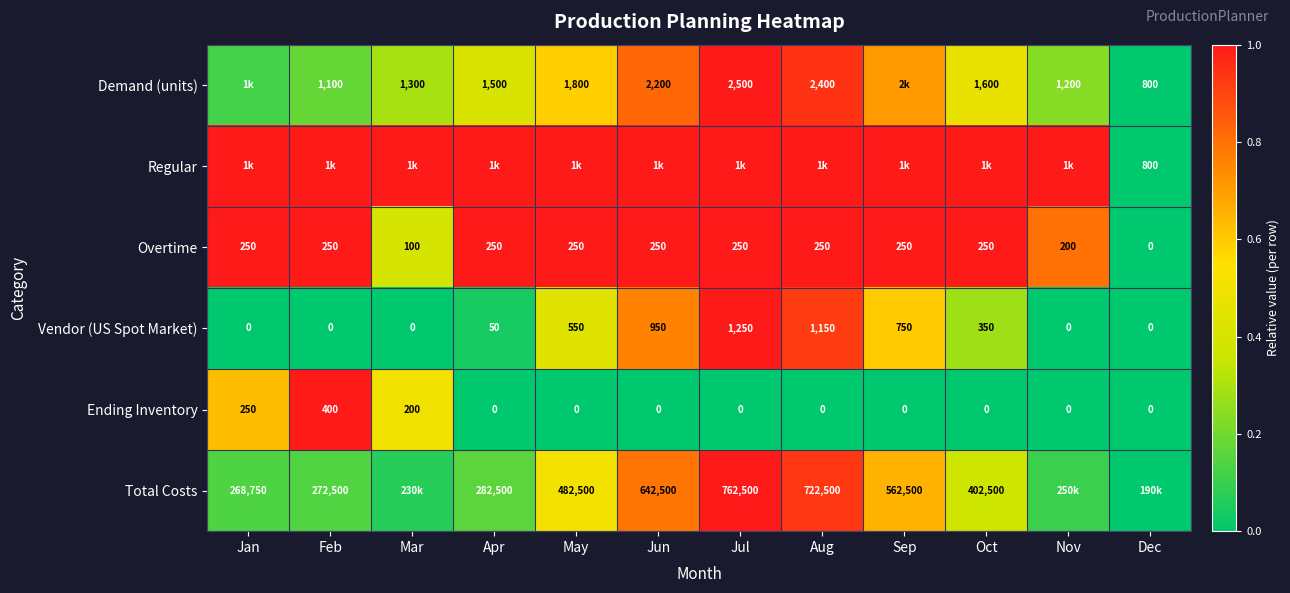

Where is Ending Inventory nearest to the value 200?

Mar